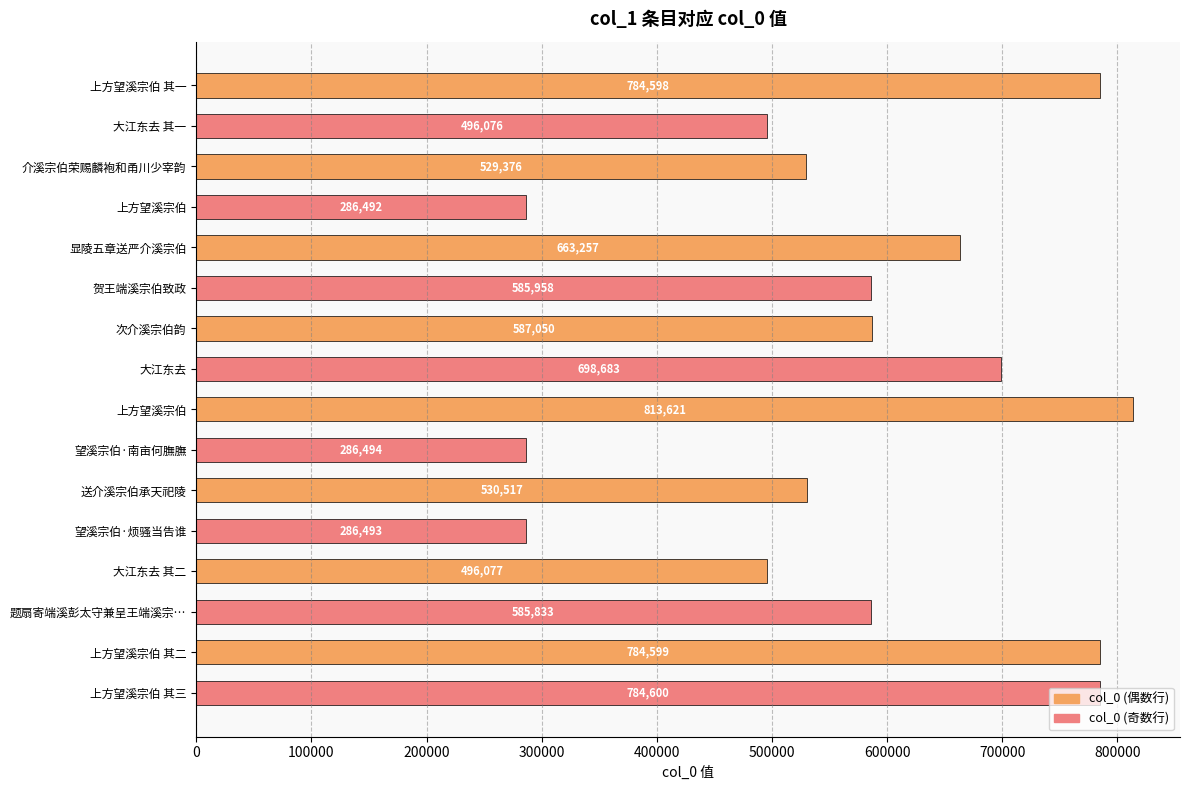

What is the smallest value displayed?

286492